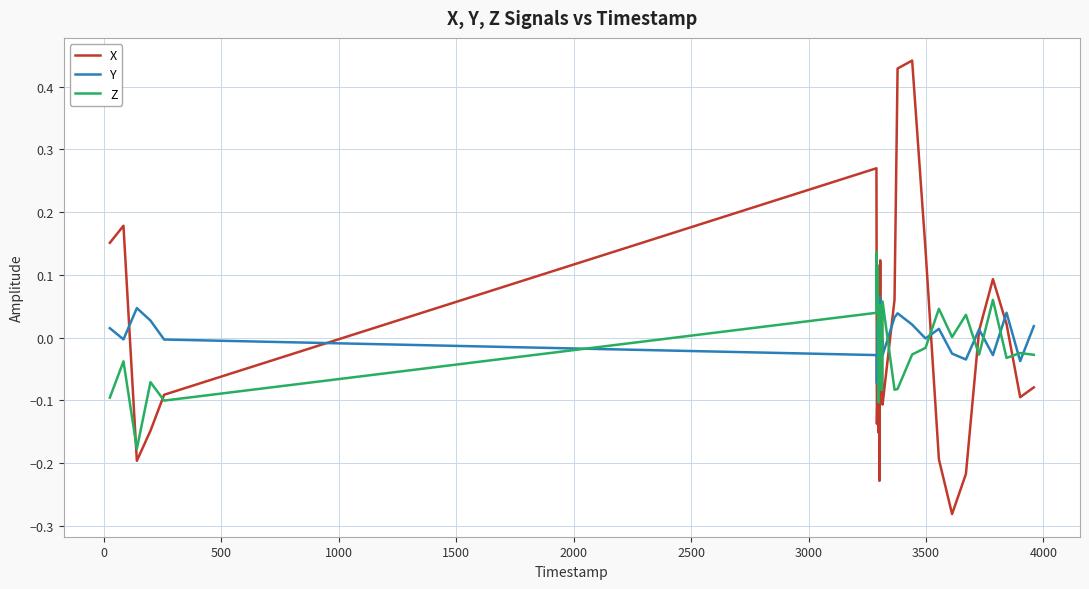

List the series in order of their peak value, highest first.

X, Z, Y